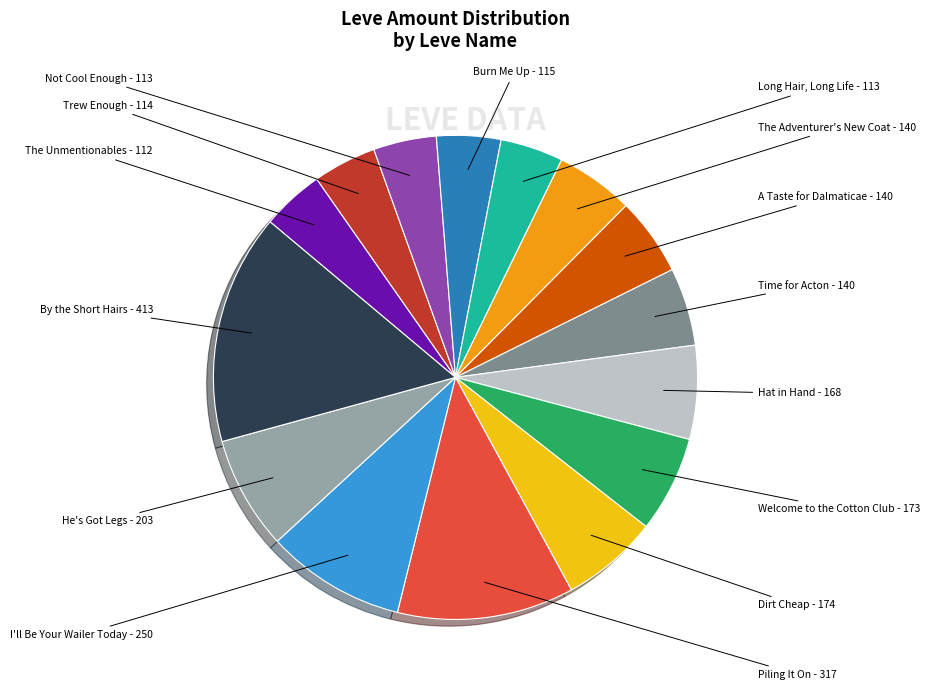

How many slices are in this pie chart?

15